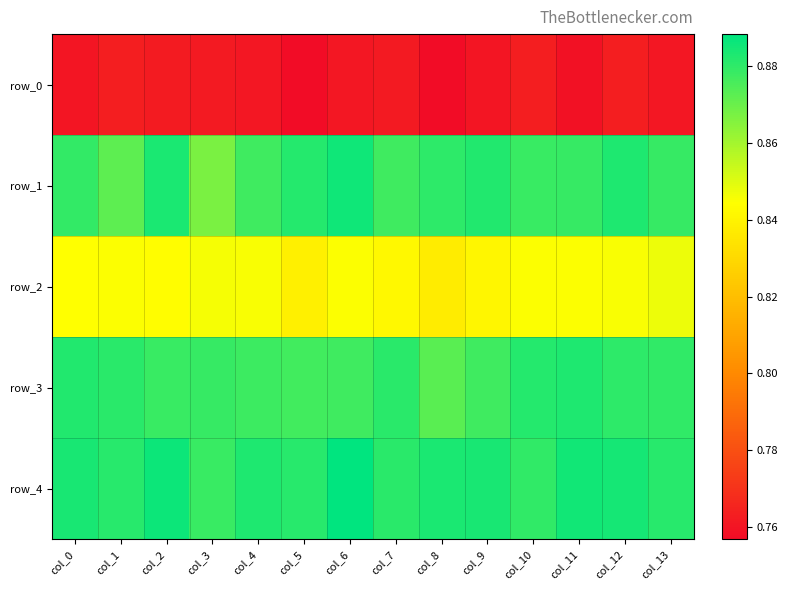

Which has a higher value, col_13 or col_9?

col_13